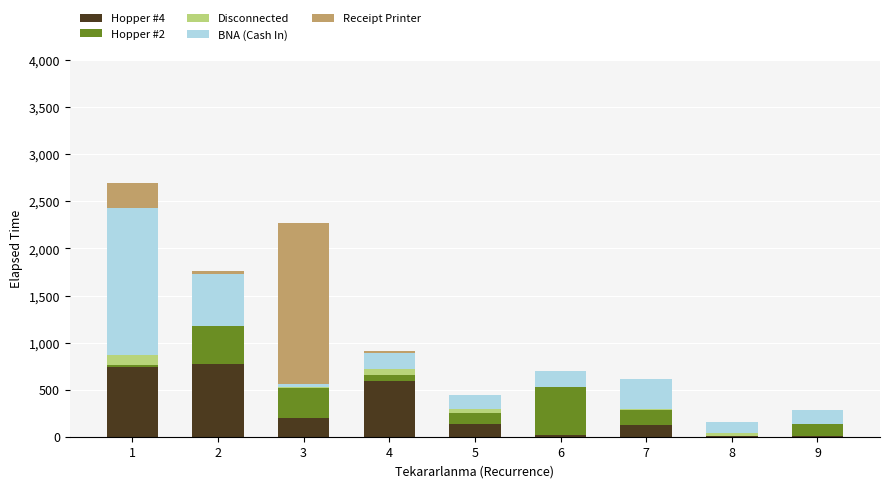

What are all the series names shown in the legend?

Hopper #4, Hopper #2, Disconnected, BNA (Cash In), Receipt Printer